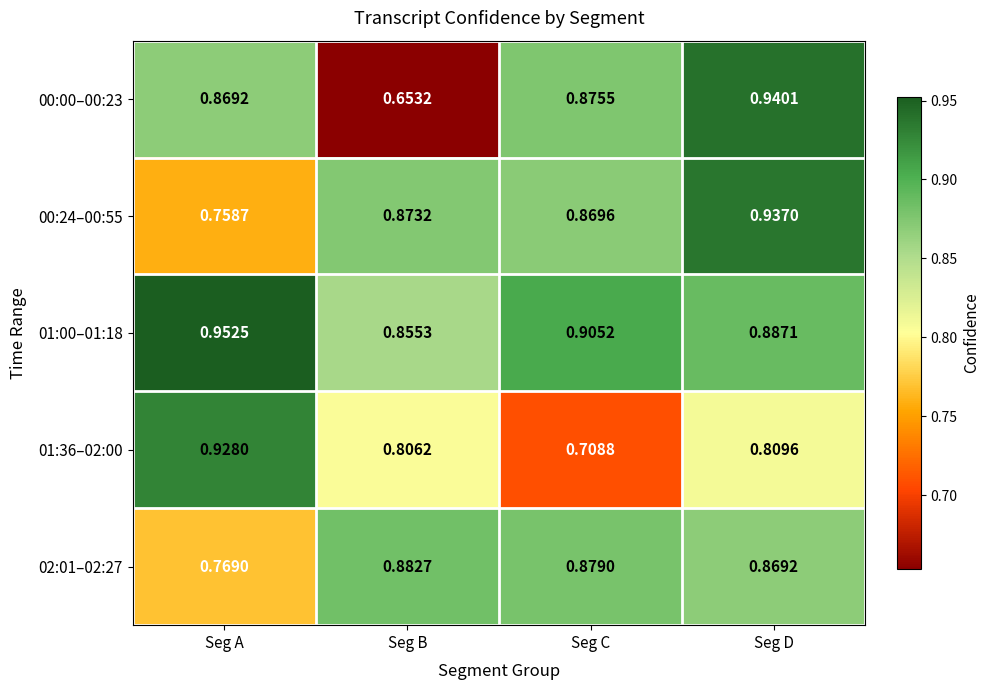

At which category does the chart reach its minimum across all series?

Seg B